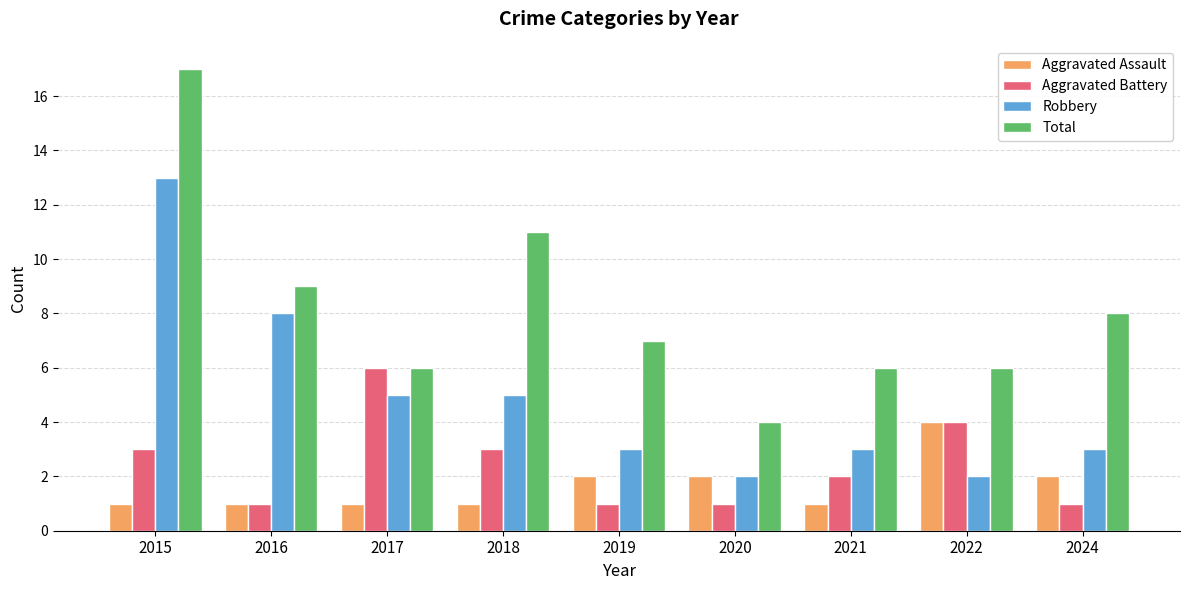

Rank the series by their maximum value, from lowest to highest.

Aggravated Assault, Aggravated Battery, Robbery, Total